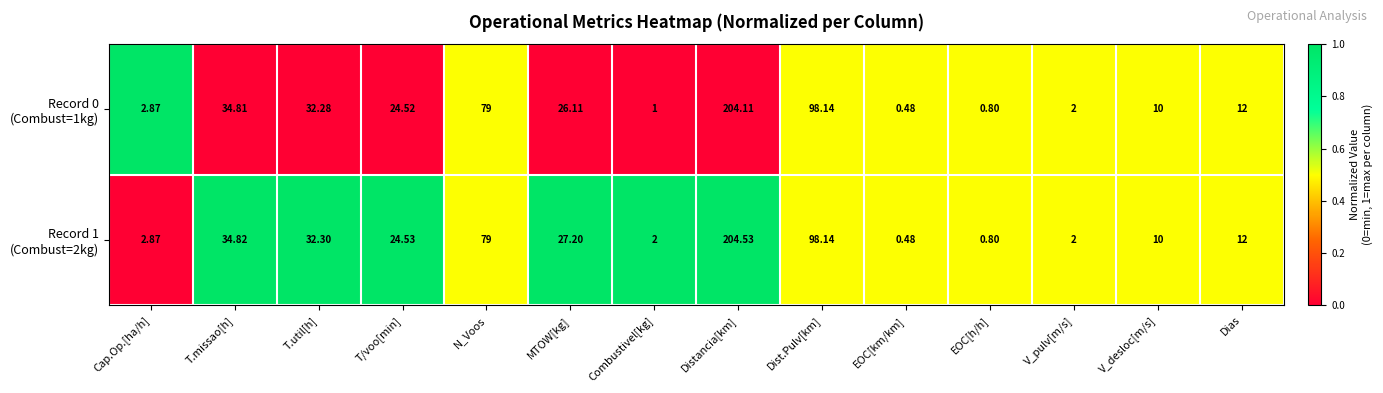

Which category has the highest value across all series?

Distancia[km]